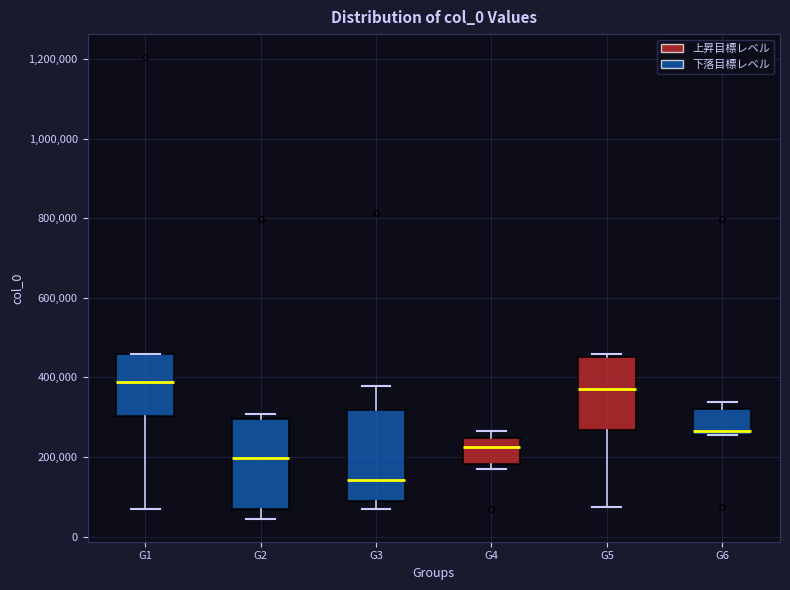

Reading left to right, transcribe this box plot: for each box, give where its median line is, the range the box spans, and where its two whiskers end, as read against the y-axis. The values are not printed on the chart, so give them approximately, as read against the axis.

G1: median 380000, box 300000 to 460000, whiskers 80000 to 460000
G2: median 200000, box 60000 to 300000, whiskers 40000 to 300000 (just above the box's upper edge)
G3: median 140000, box 80000 to 320000, whiskers 60000 to 380000
G4: median 220000, box 180000 to 240000, whiskers 180000 (just below the box's lower edge) to 260000
G5: median 380000, box 260000 to 460000, whiskers 80000 to 460000 (just above the box's upper edge)
G6: median 260000 (just above the box's lower edge), box 260000 to 320000, whiskers 260000 to 340000